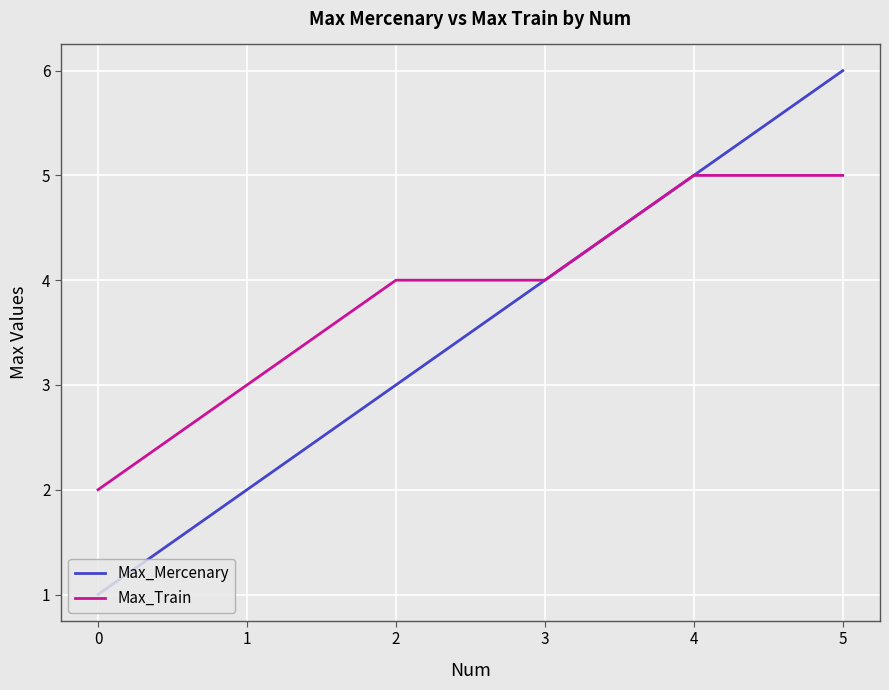

Is the value of Max_Train at 0 greater than the value of Max_Mercenary at 4?

No